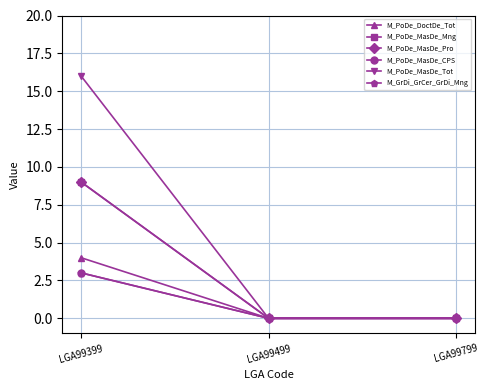

Reading right to left, list all the values displayed in this chart.

M_PoDe_DoctDe_Tot: LGA99799=0	LGA99499=0	LGA99399=4
M_PoDe_MasDe_Mng: LGA99799=0	LGA99499=0	LGA99399=9
M_PoDe_MasDe_Pro: LGA99799=0	LGA99499=0	LGA99399=9
M_PoDe_MasDe_CPS: LGA99799=0	LGA99499=0	LGA99399=3
M_PoDe_MasDe_Tot: LGA99799=0	LGA99499=0	LGA99399=16
M_GrDi_GrCer_GrDi_Mng: LGA99799=0	LGA99499=0	LGA99399=3